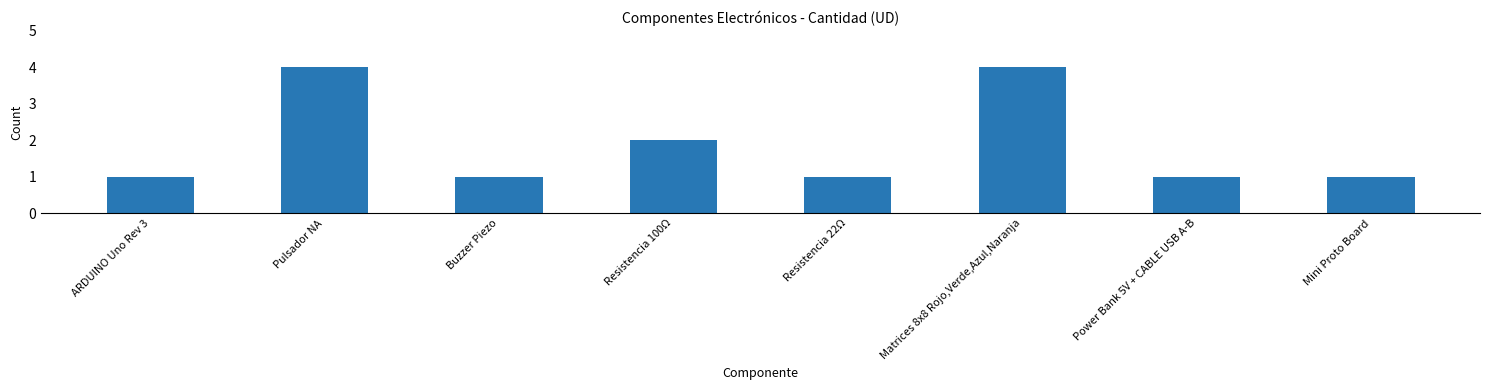

Is it true that the value at Matrices 8x8 Rojo,Verde,Azul,Naranja is 4?

True